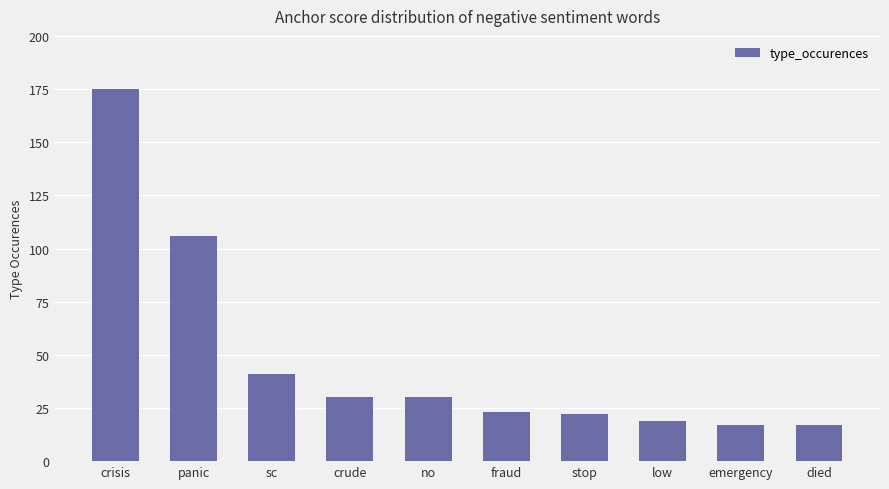

Is it true that the value at emergency is 5?

False